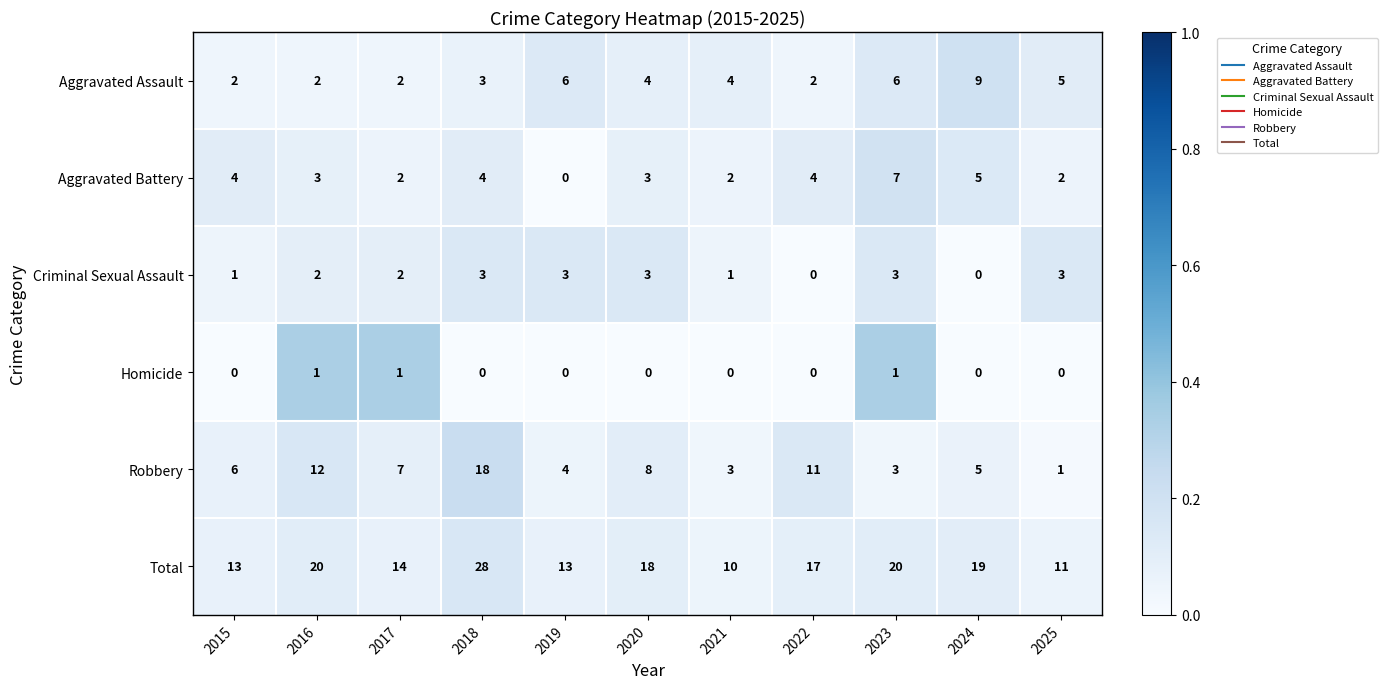

How many Aggravated Assault values are between 2 and 6?

10